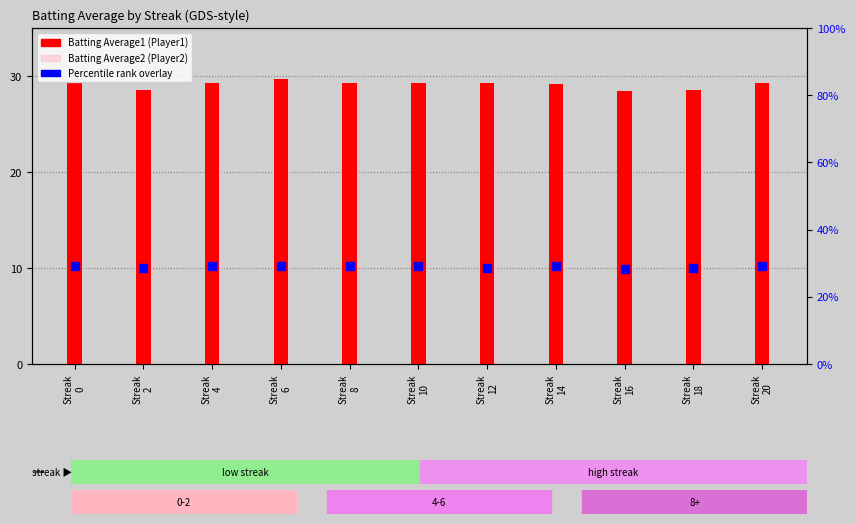

Which series reaches the maximum Y coordinate?

Batting Average1